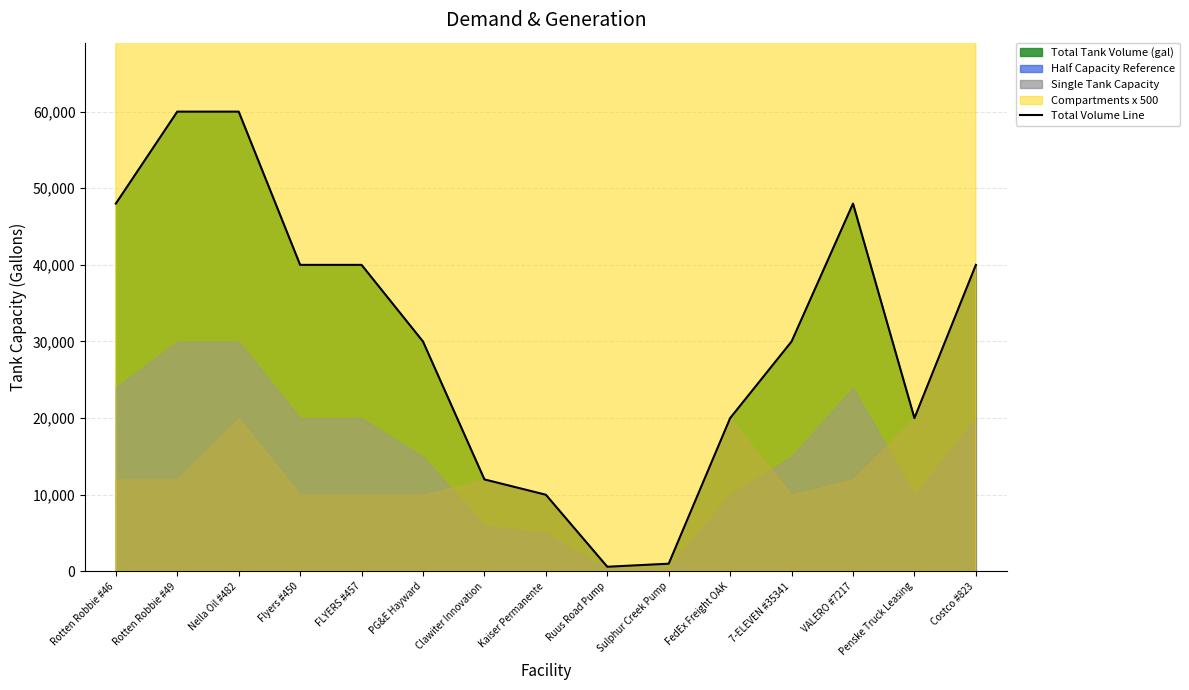

What is the maximum value shown in the chart?

60000